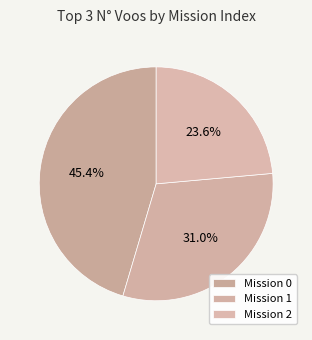

How many slices are in this pie chart?

3